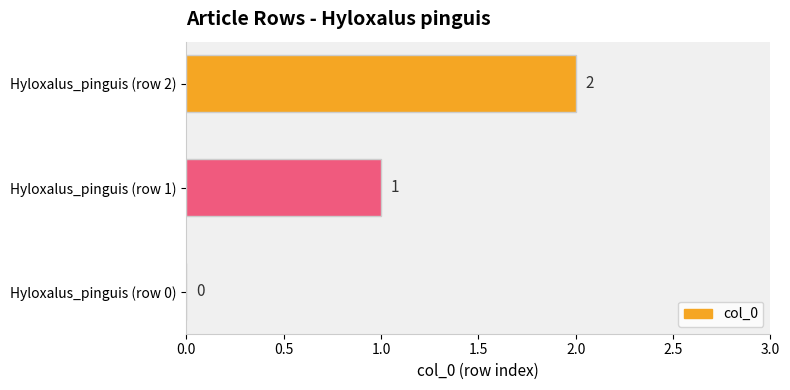

True or false: the data shows 2 at Hyloxalus_pinguis (row 2).

True